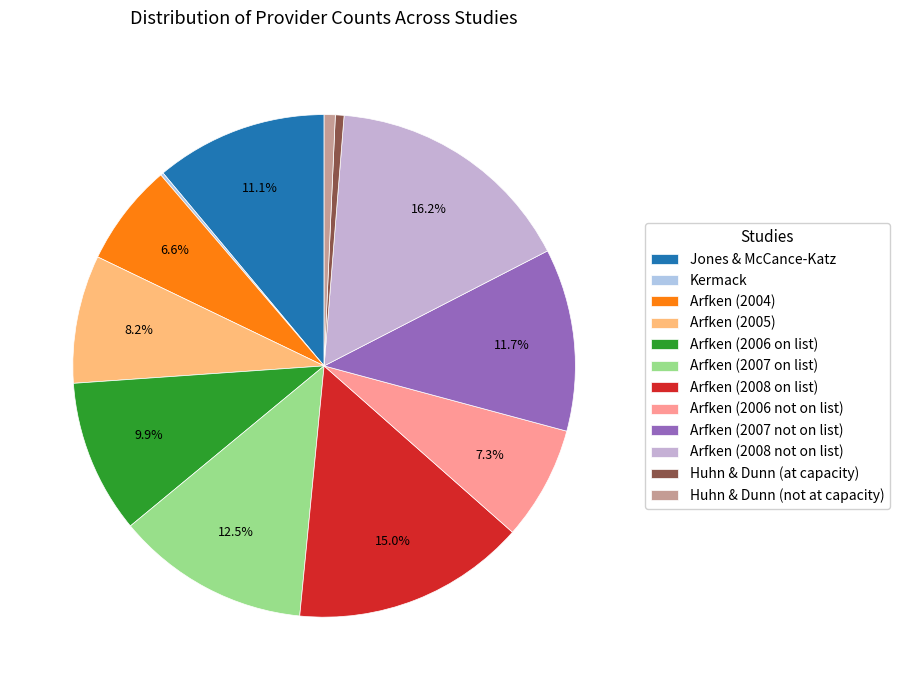

What percentage is NOT represented by Arfken (2008 not on list)?

83.8%